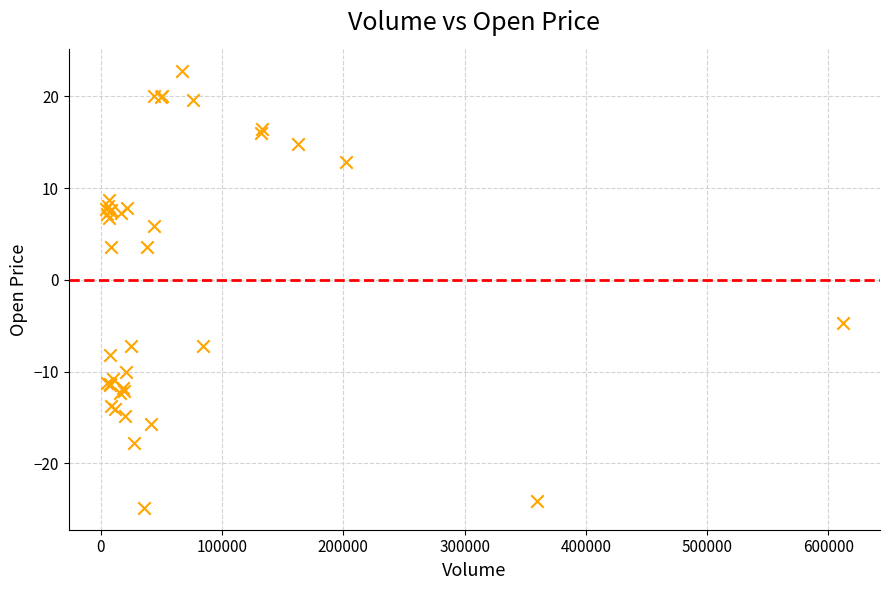

What Y value in the scatter plot is closest to -1?

-4.8